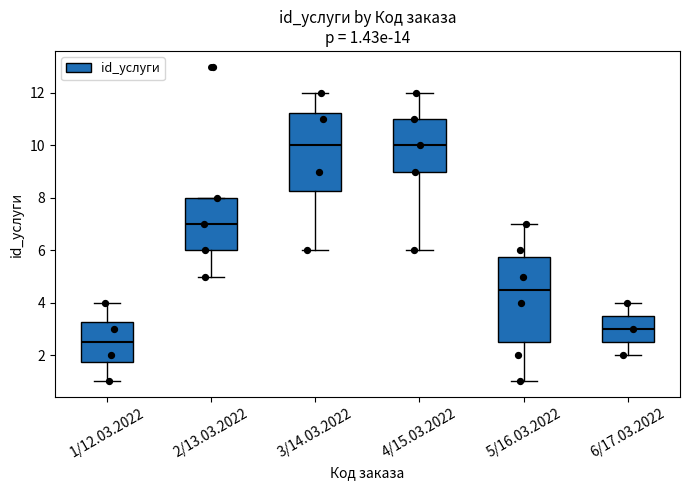

Comparing the boxes themselves (not the whiskers), which one is the tallest?

5/16.03.2022